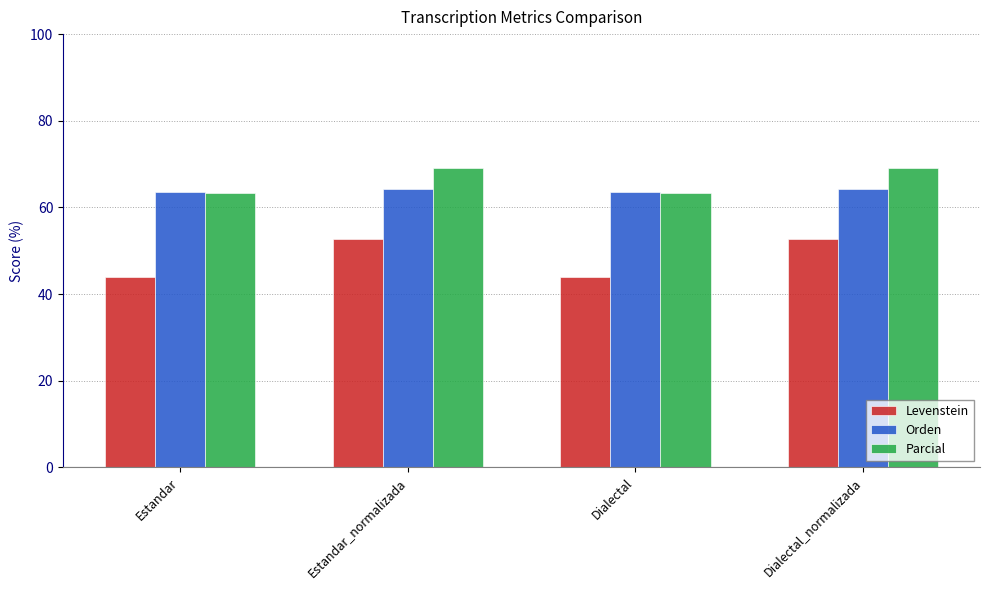

What value does the Levenstein series have at Estandar?

44.0